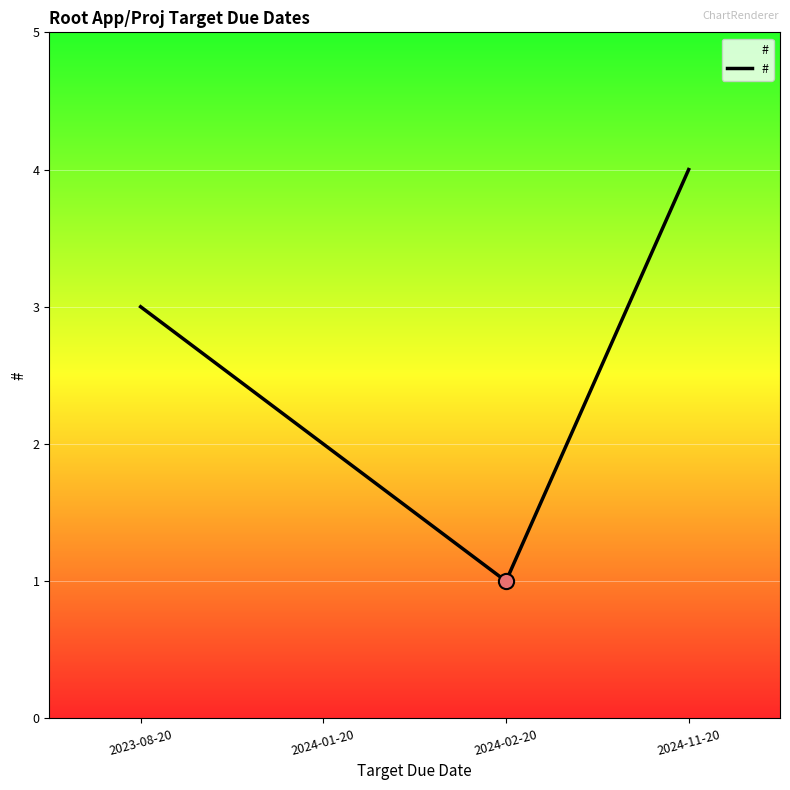

Approximately how many times larger is the value at 2024-01-20 compared to 2024-11-20?

0.5